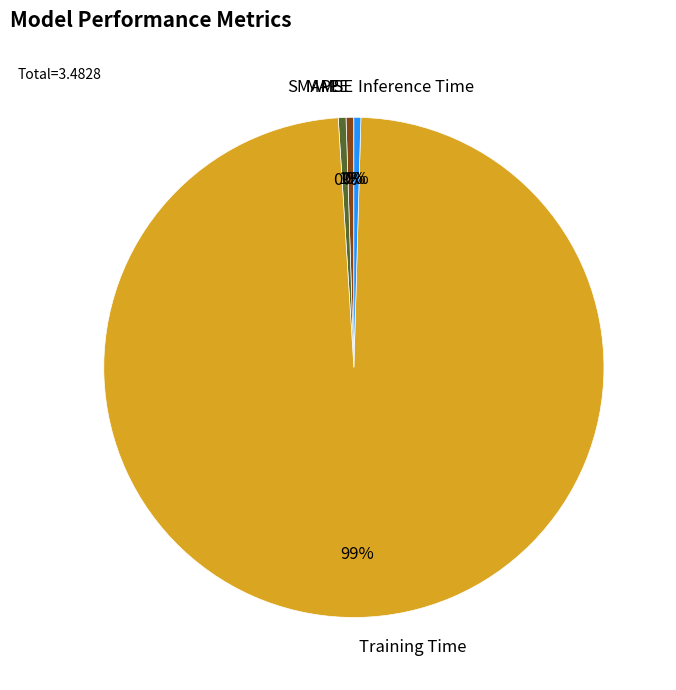

Is the sum of SMAPE and Inference Time greater than half?

No